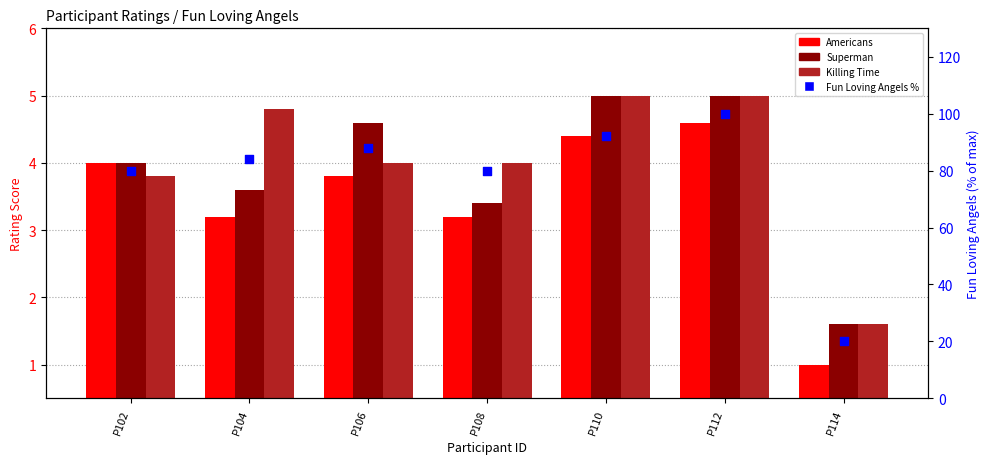

Which series contains the highest Y value?

Fun Loving Angels %